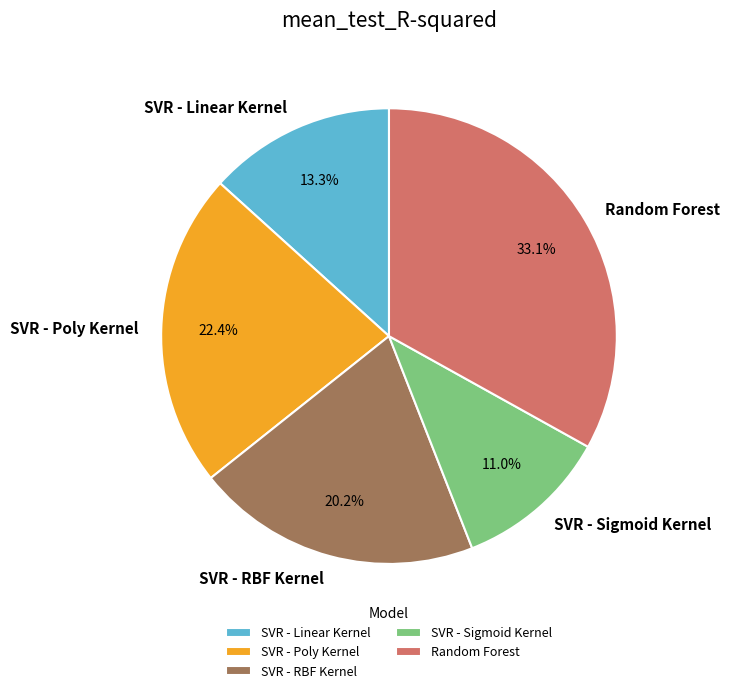

How many segments does this pie chart have?

5